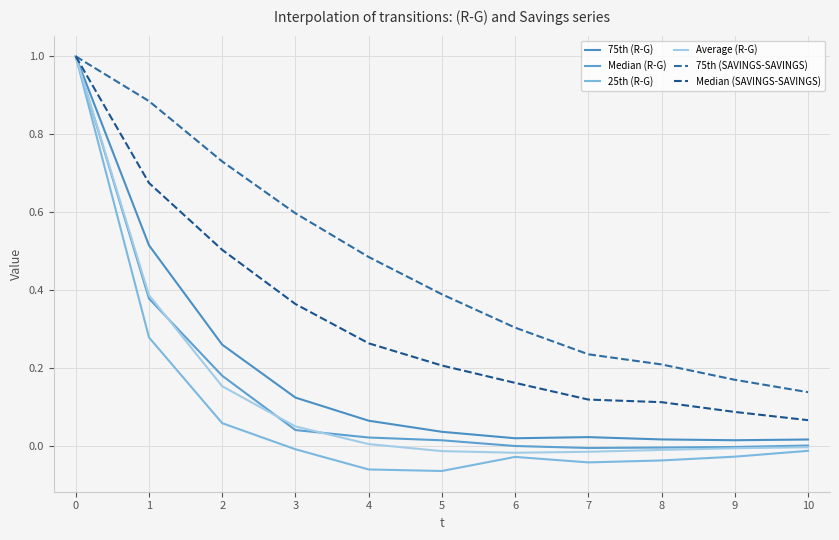

How many lines are shown in the chart?

6